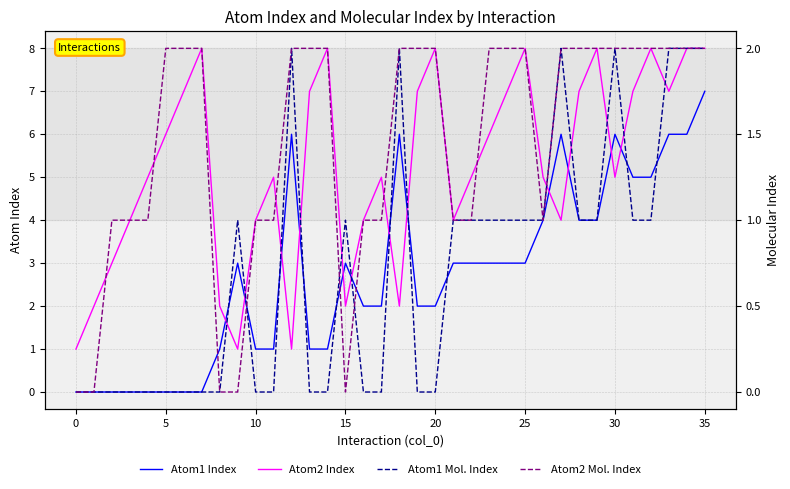

What is the label of the 16th point from the right?

20